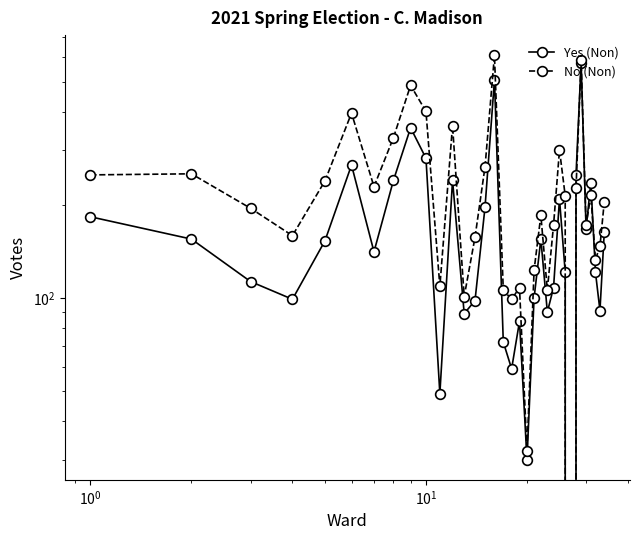

How many lines are shown in the chart?

2